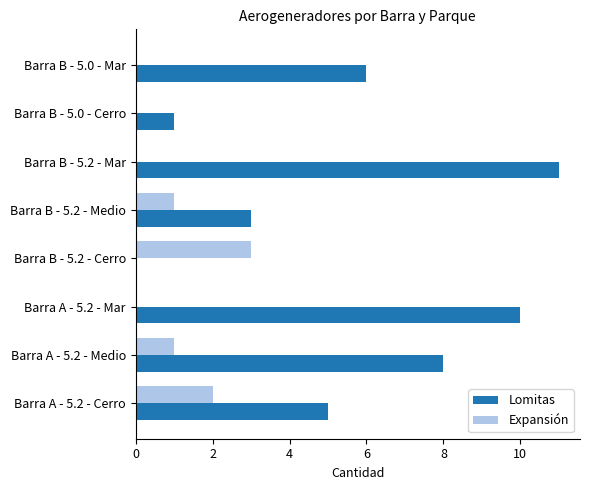

What is the sum of all Lomitas values?

44